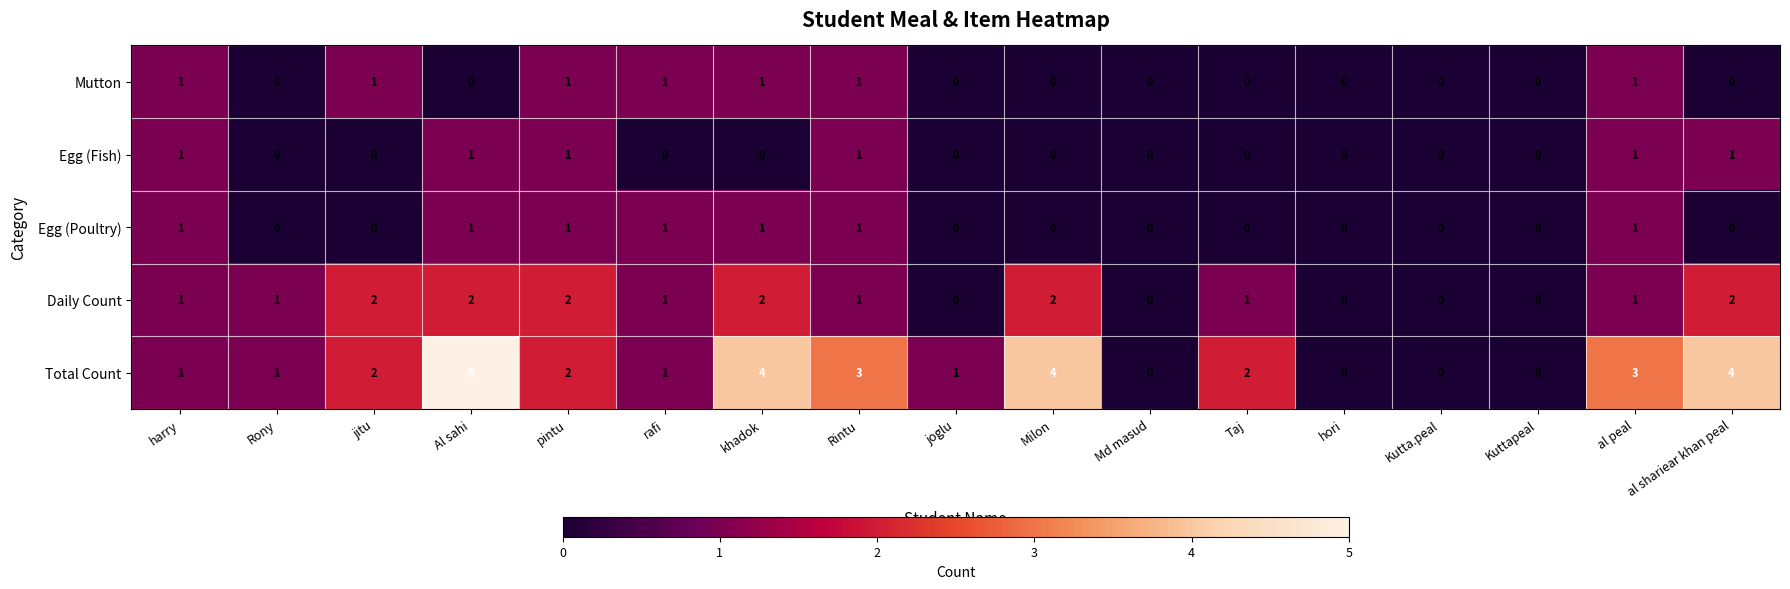

At which label does Total Count reach its peak?

Al sahi